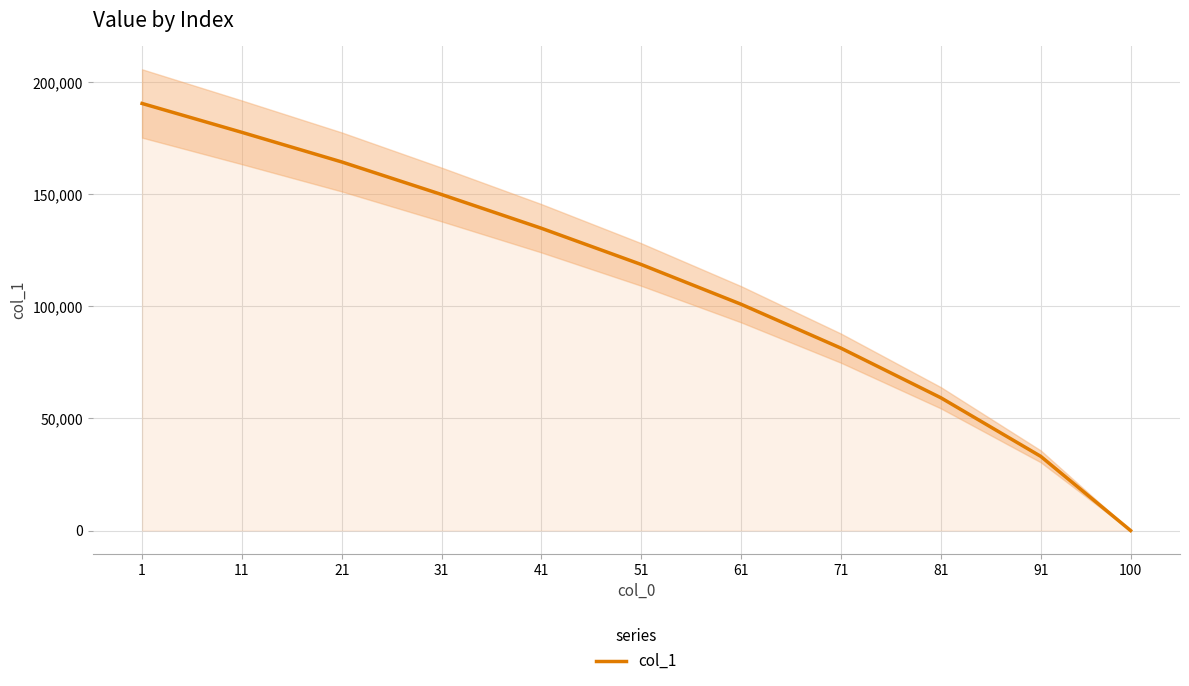

The value at 21 is 164451. True or false?

True